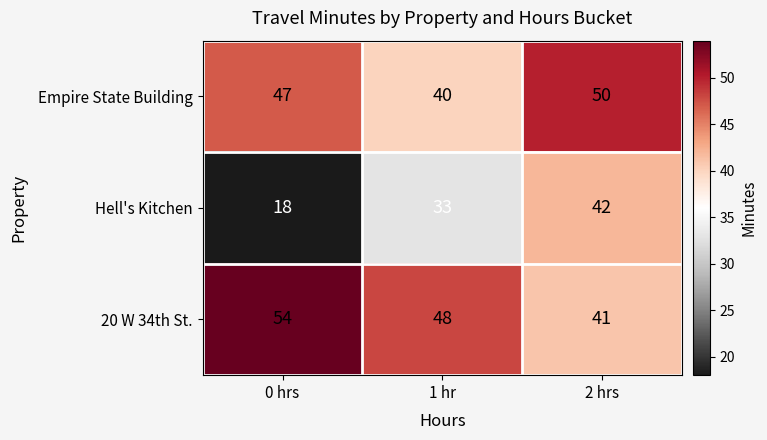

At how many categories does at least one series exceed 42?

3